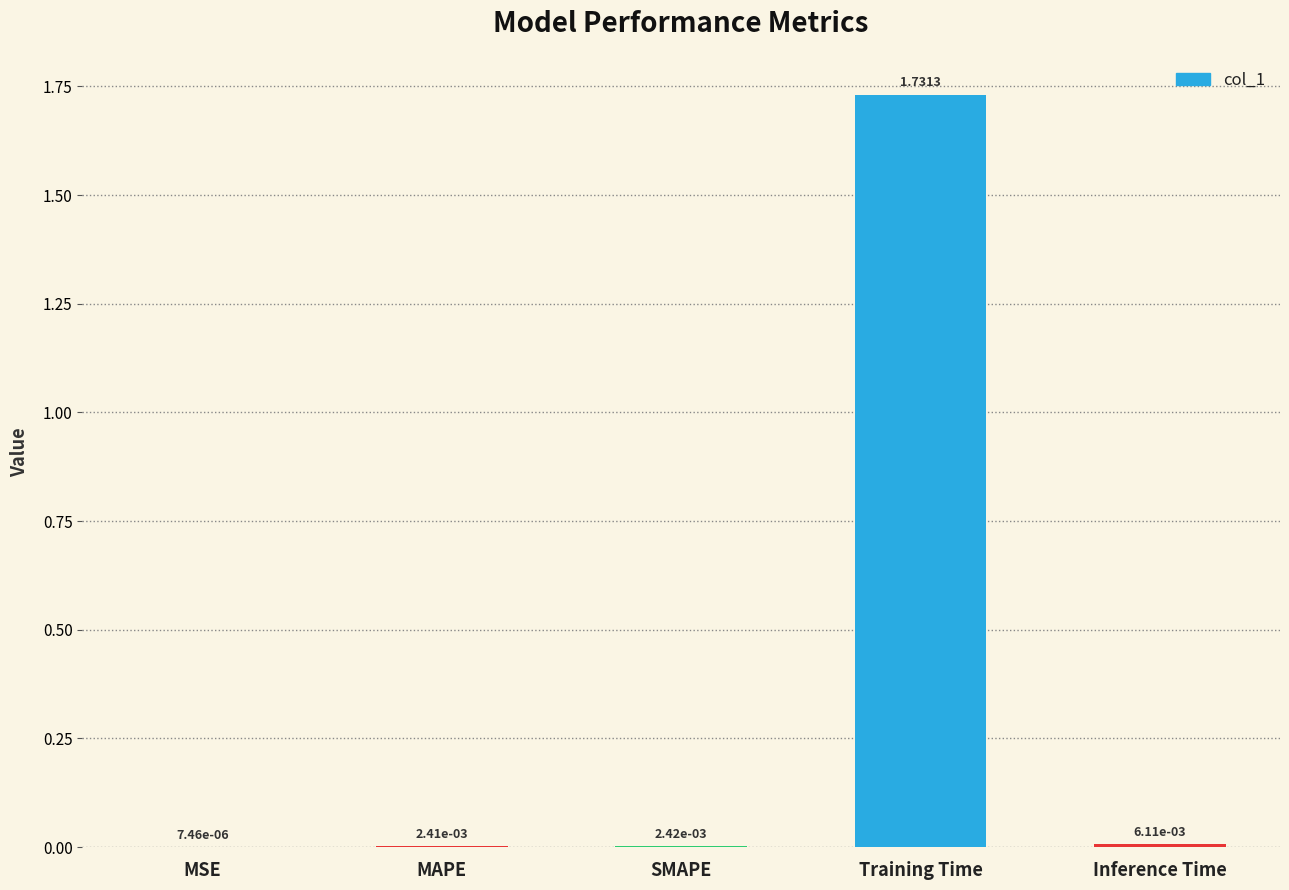

Where is the data nearest to the value 0?

MSE